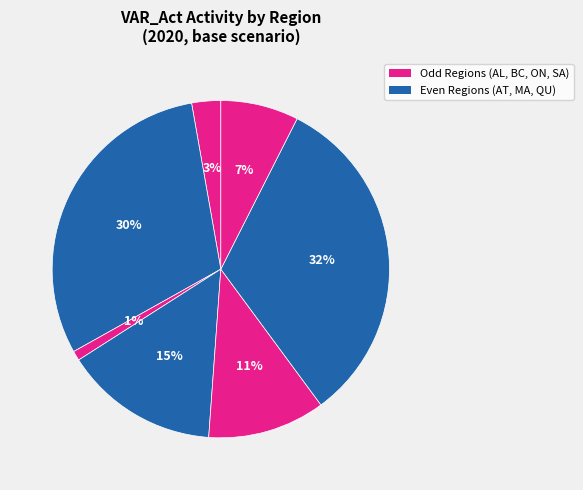

How many slices are in this pie chart?

7